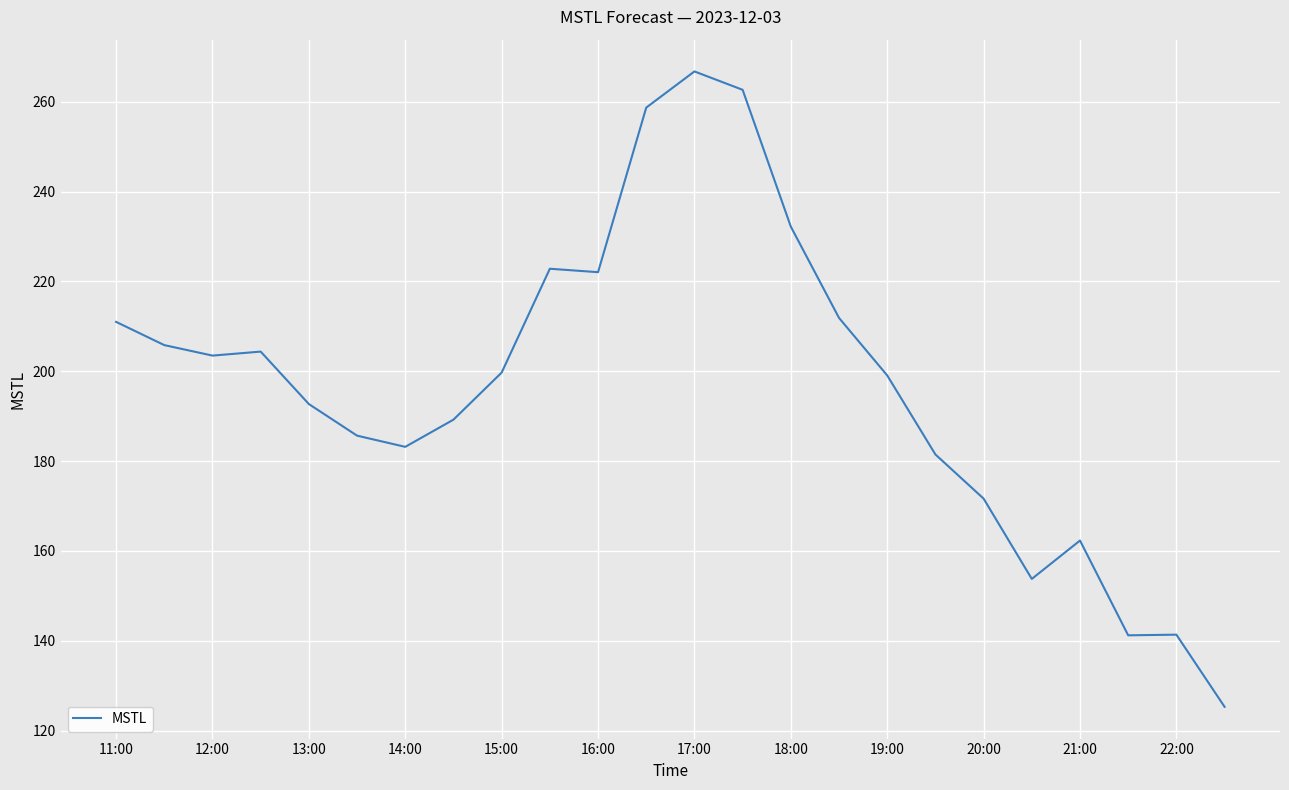

How many distinct data groups are displayed?

1